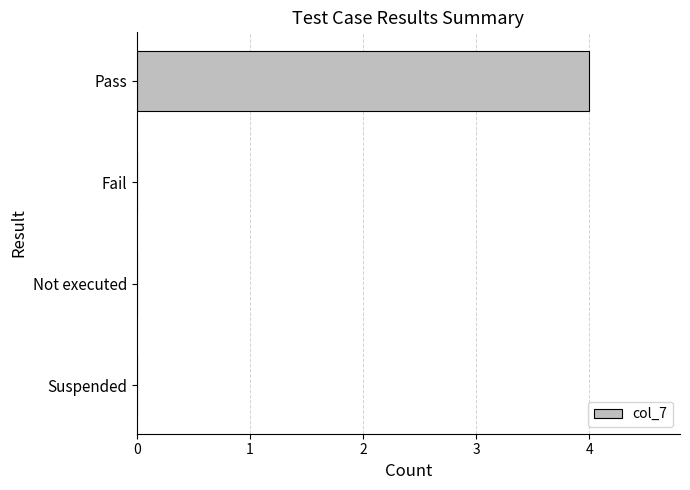

Reading top to bottom, what are all the values shown in this chart?

Pass=4	Fail=0	Not executed=0	Suspended=0